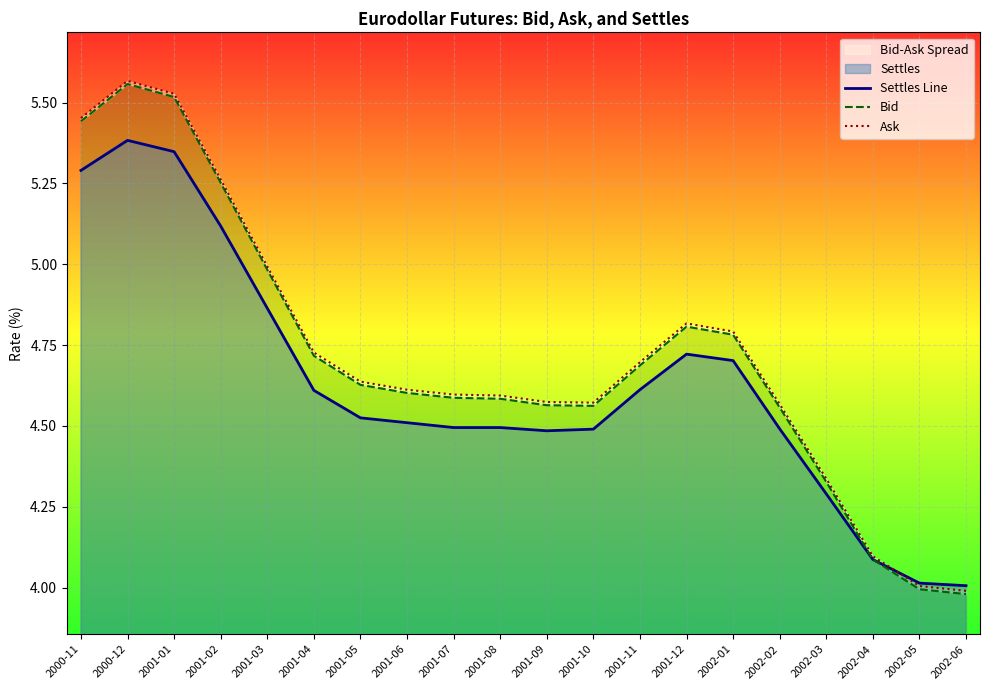

At which label is Settles Line closest to 4?

2002-06